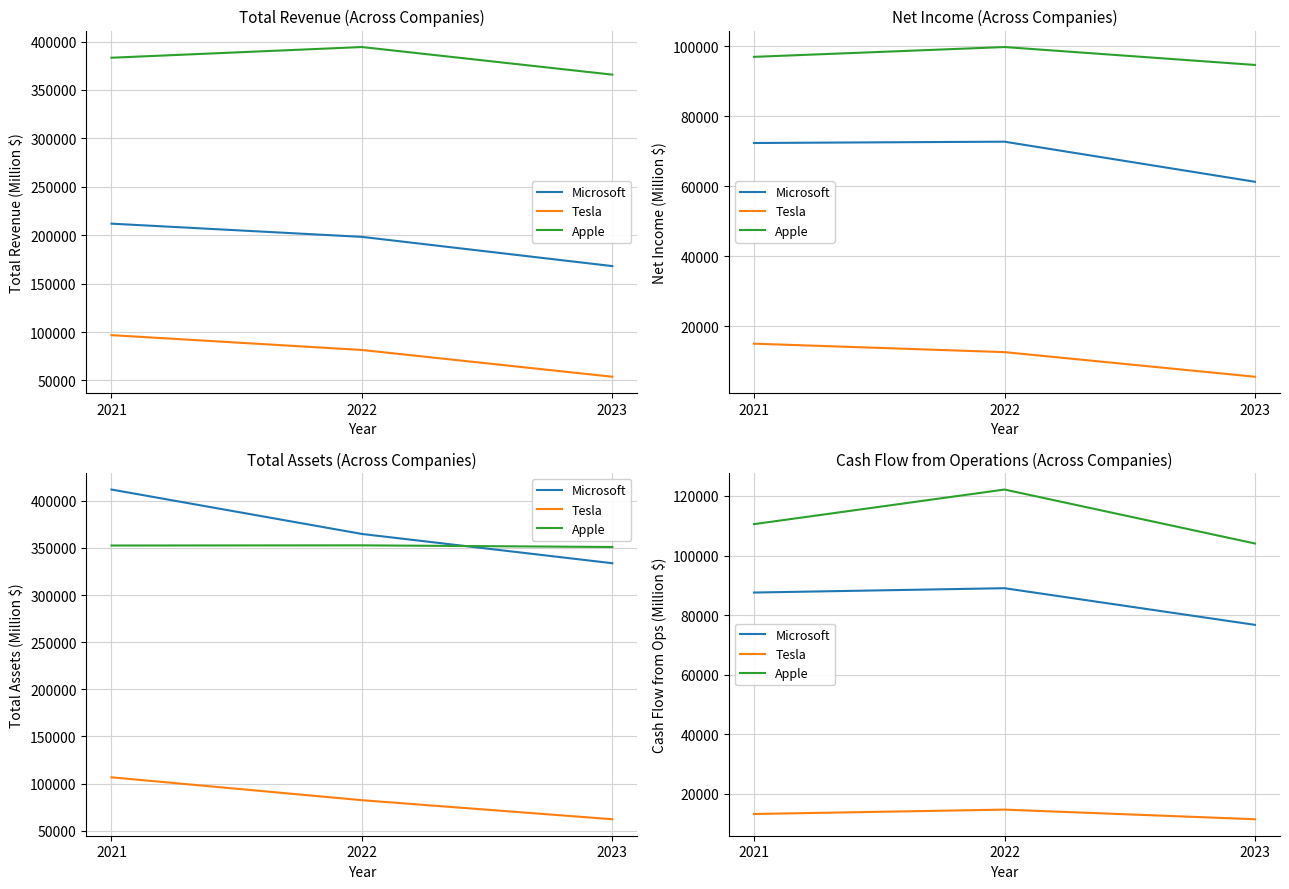

At how many categories does at least one series exceed 35028?

3